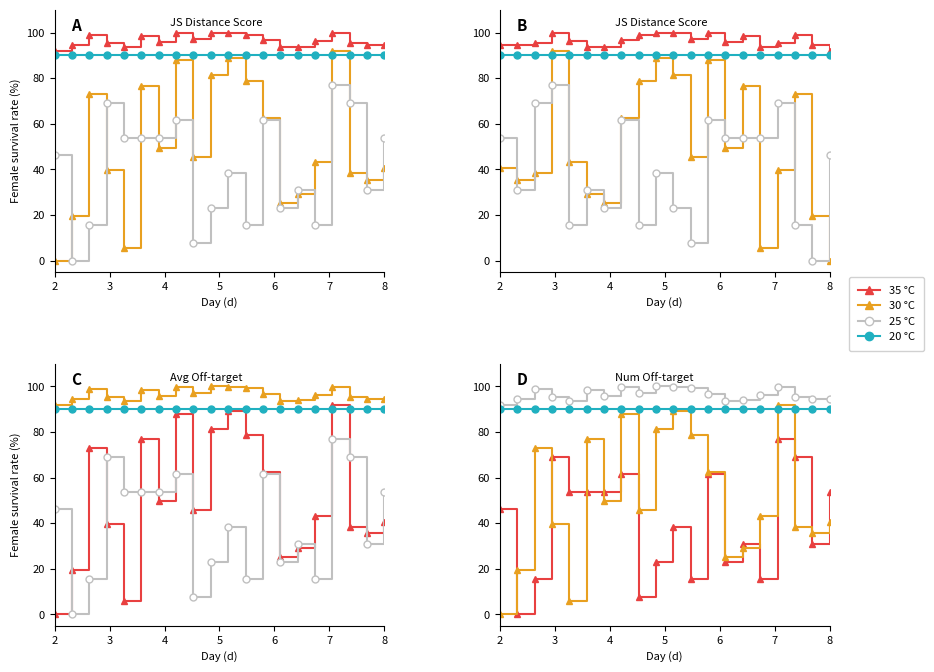

True or false: 35 °C has more than 0 points higher than both neighbors.

True